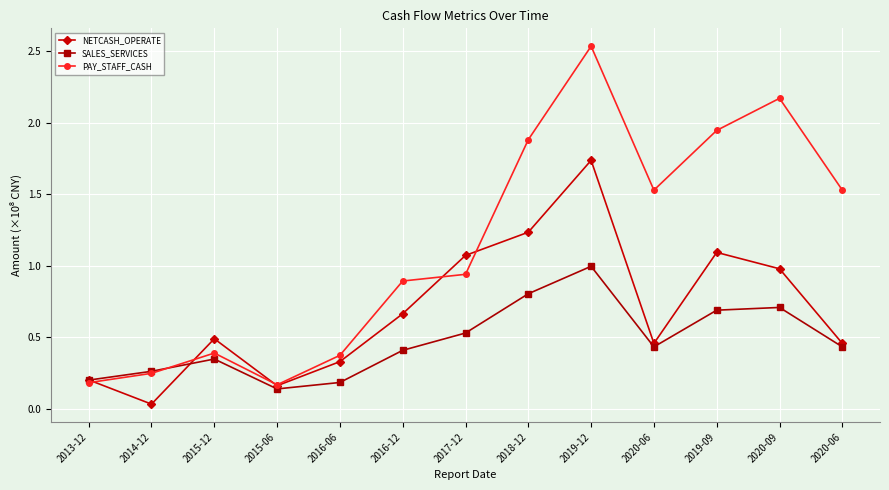

What are all the series names shown in the legend?

NETCASH_OPERATE, SALES_SERVICES, PAY_STAFF_CASH